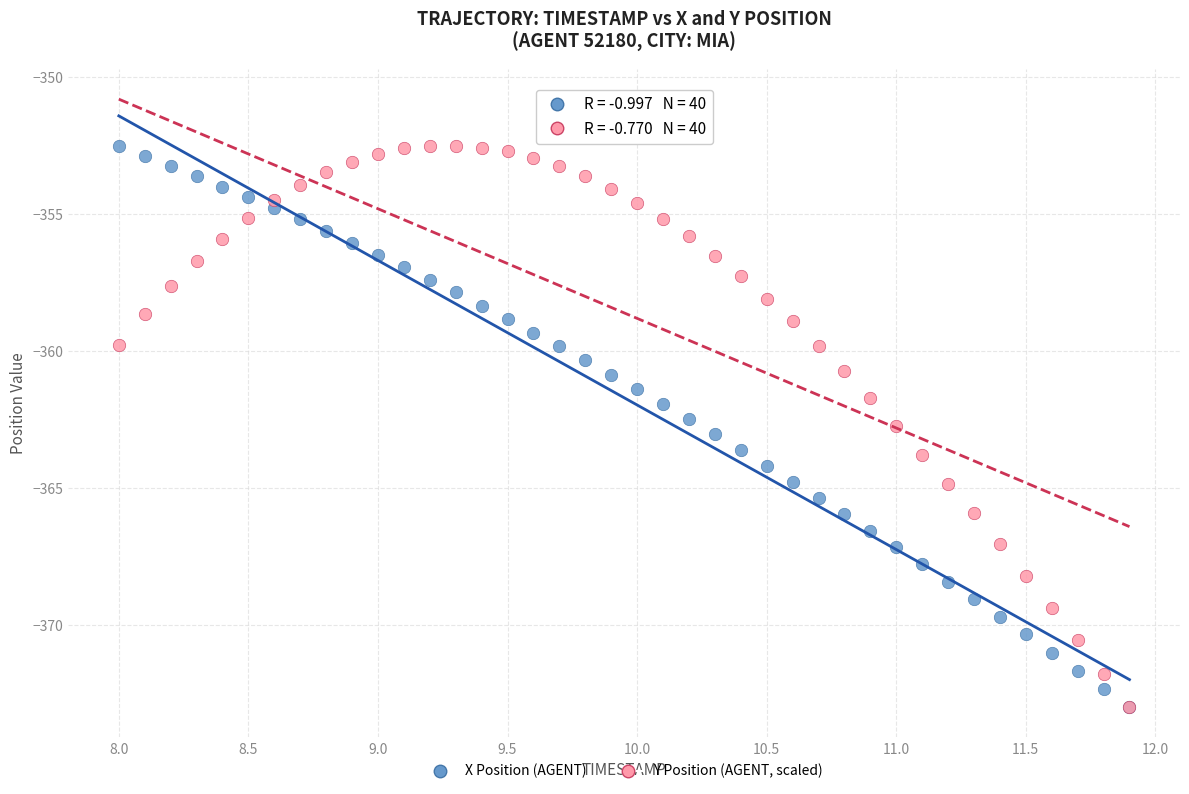

What are all the series names shown in the legend?

X Position (AGENT), Y Position (AGENT, scaled)